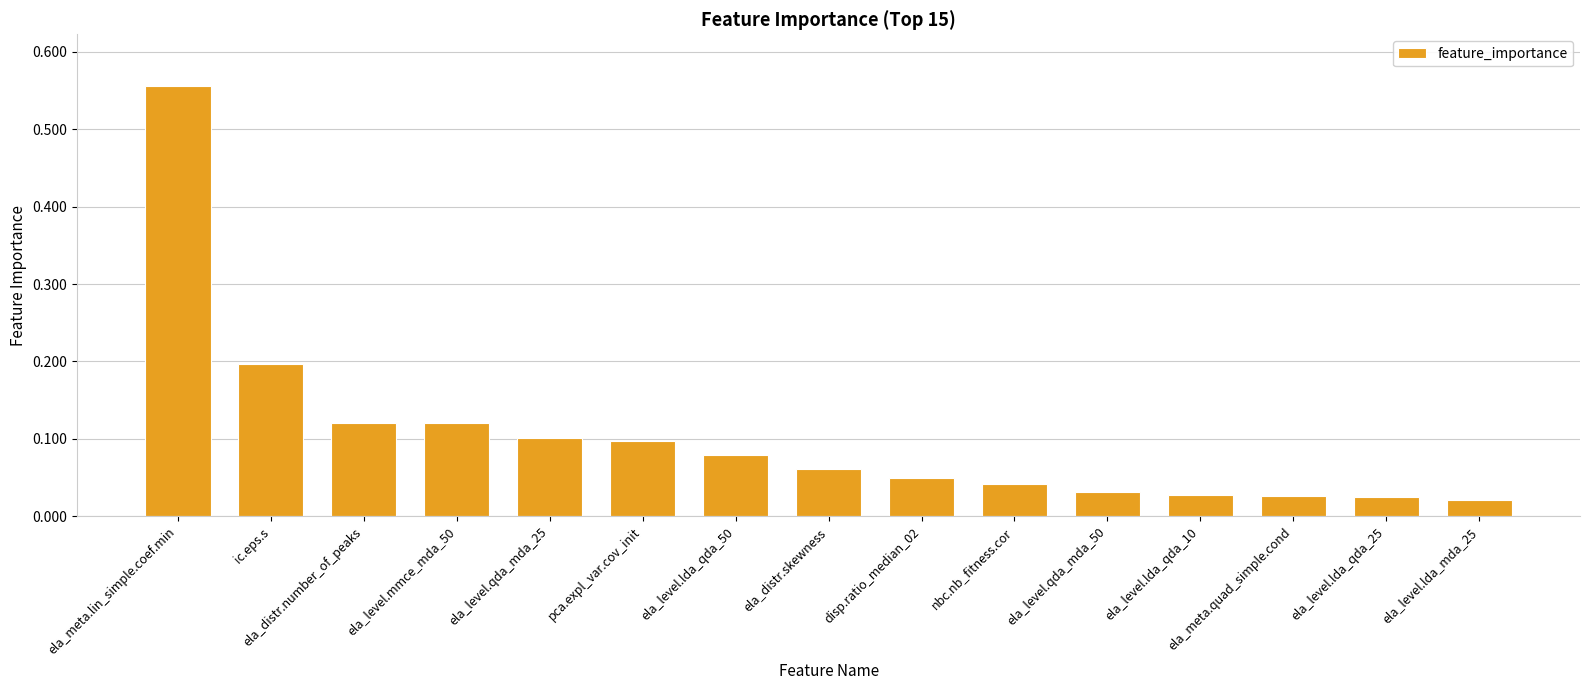

The chart shows a value of 0.1 at ela_level.lda_qda_50. True or false?

True